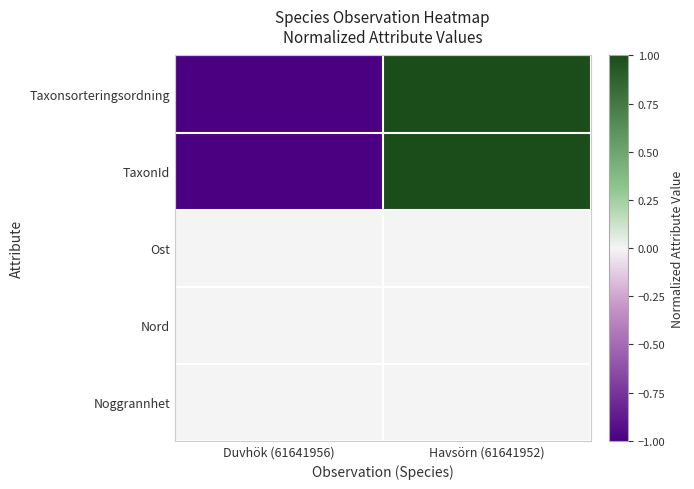

Which series has the largest range (max minus min)?

Taxonsorteringsordning